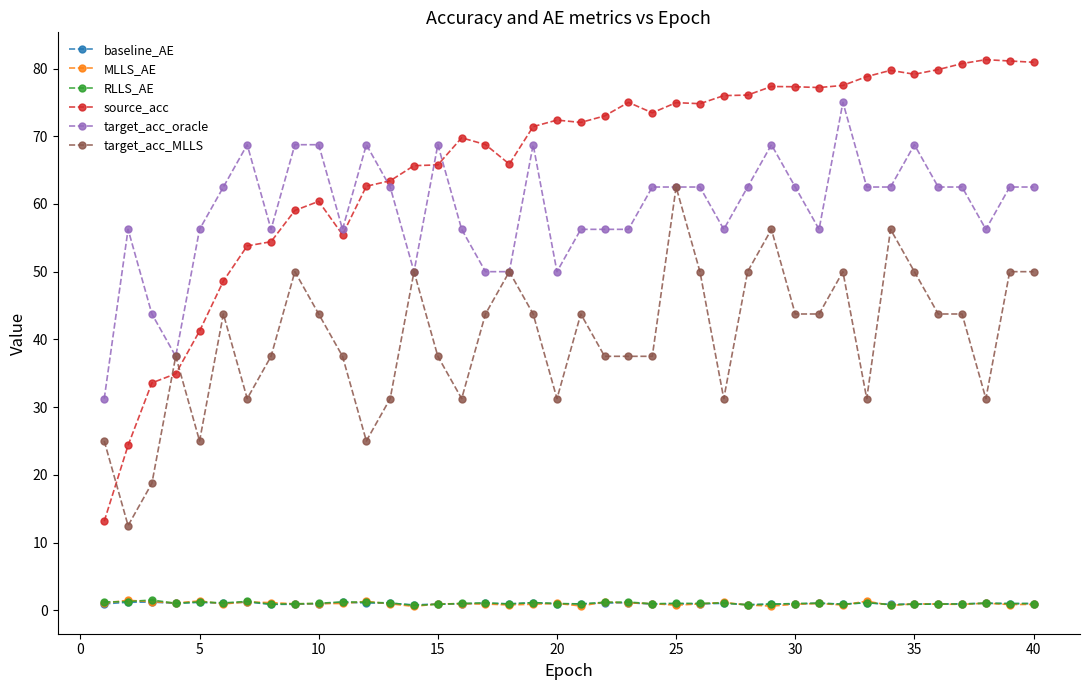

Which series has the largest range (max minus min)?

source_acc